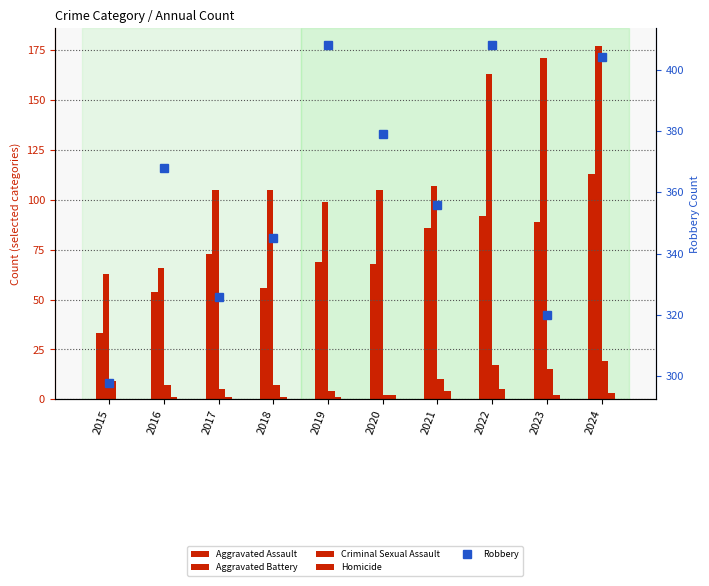

What is the average value of the Robbery series?

361